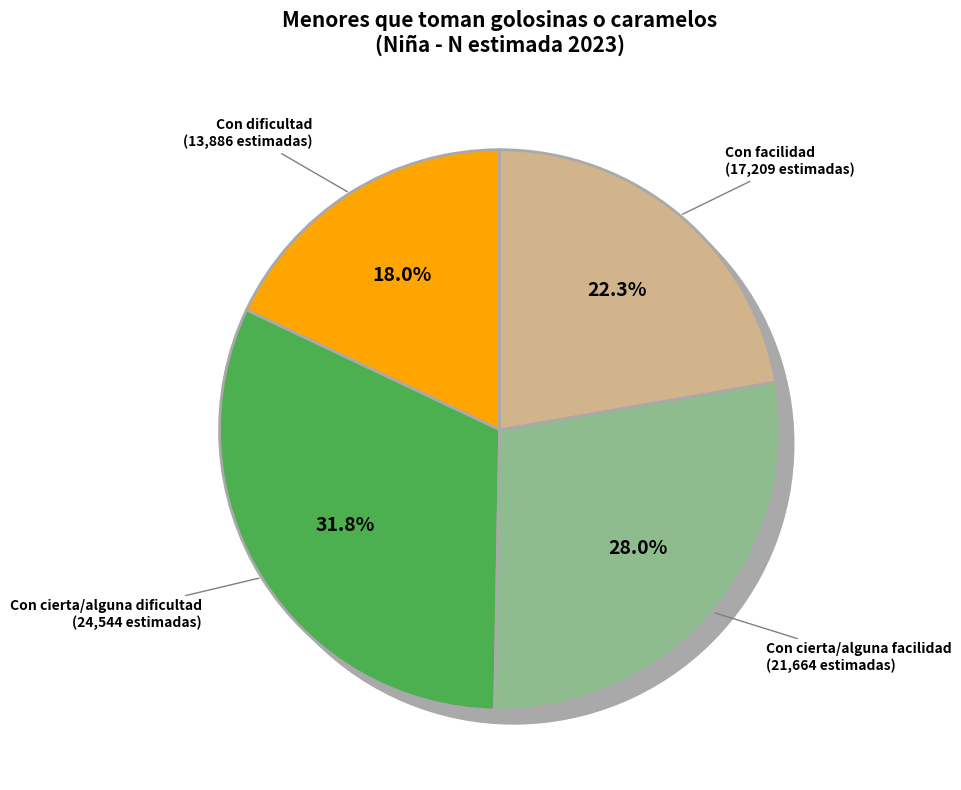

True or false: Con cierta/alguna facilidad accounts for 22% of the total.

False